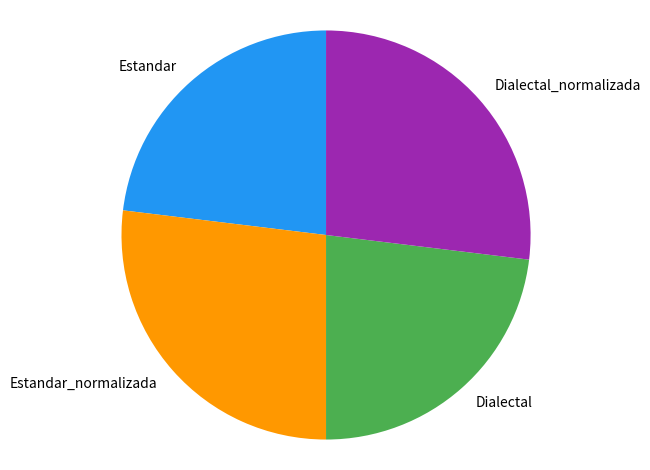

Is it true that Dialectal is 10% of the pie?

False